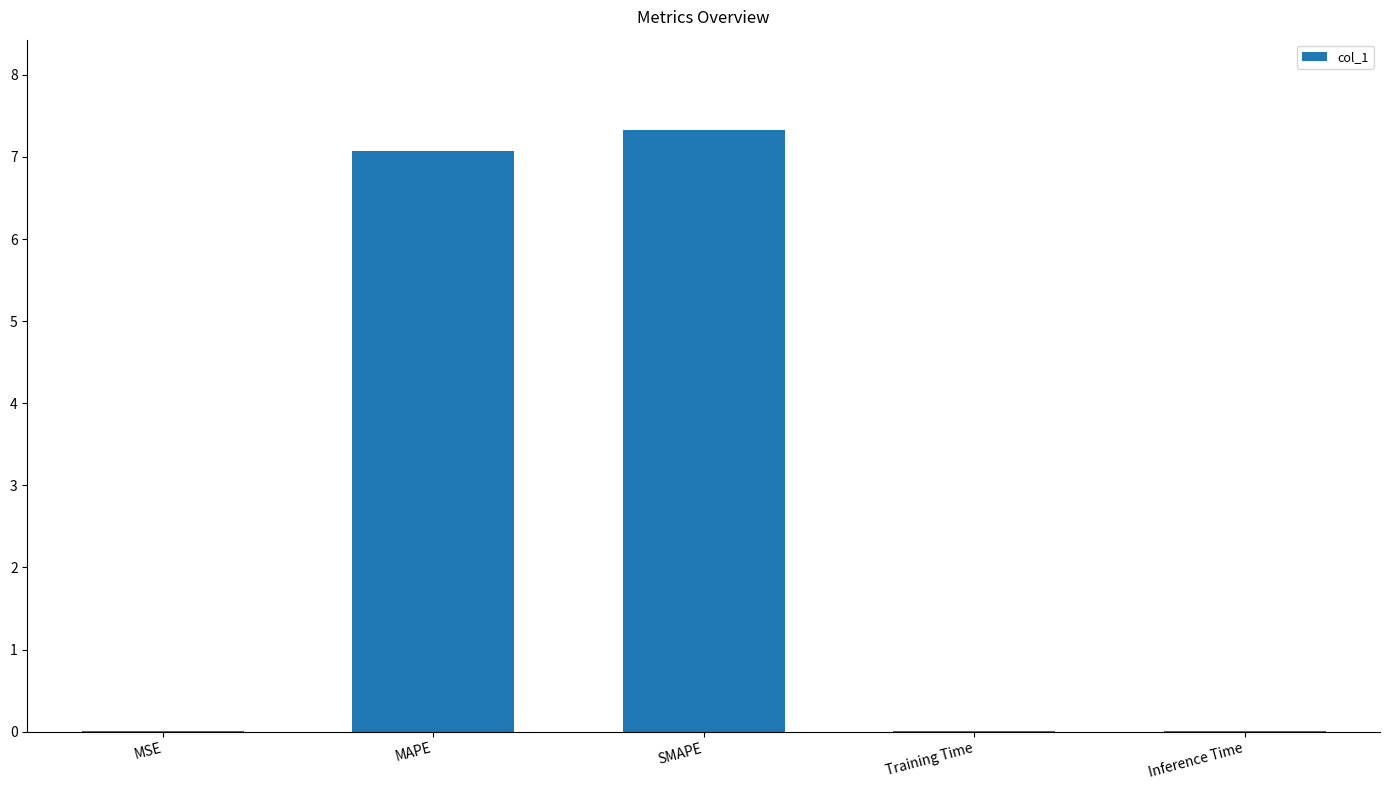

What is the approximate value at MAPE?

7.1